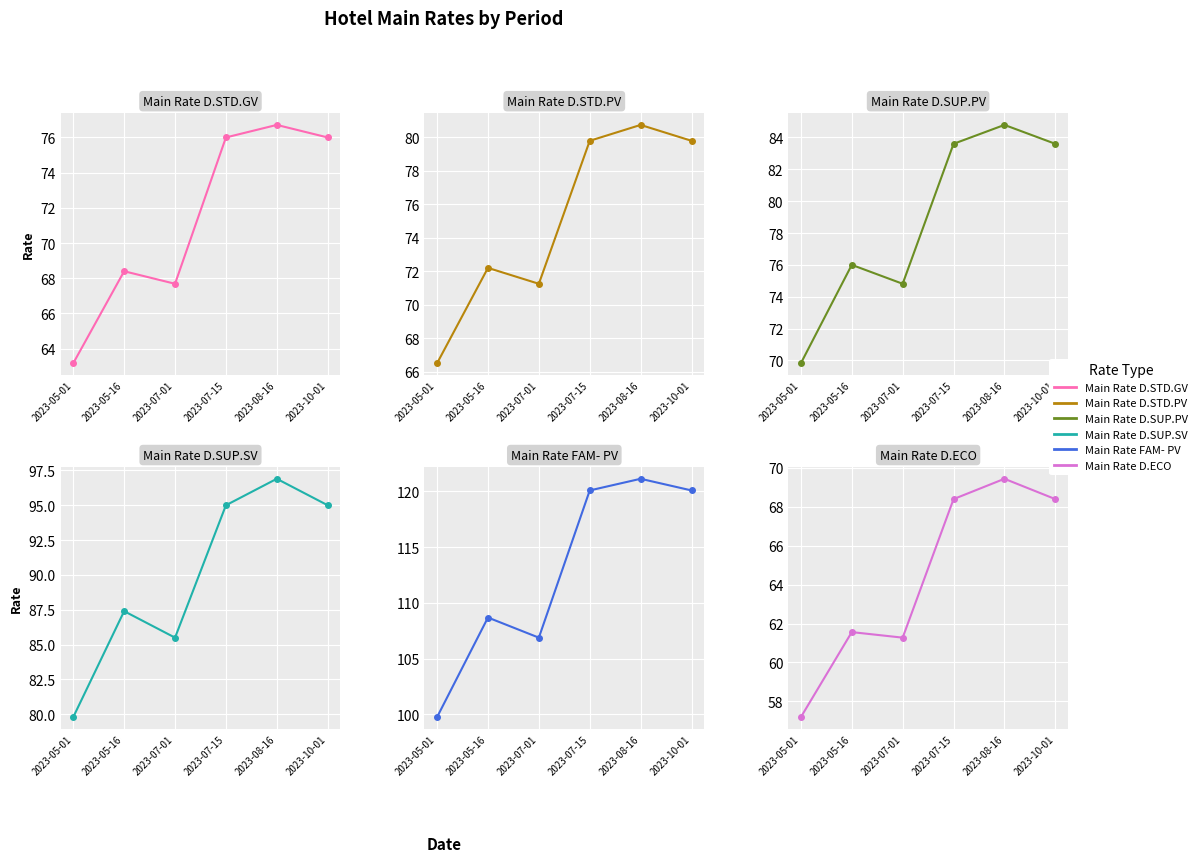

Where is the first local maximum for Main Rate D.SUP.SV?

2023-05-16